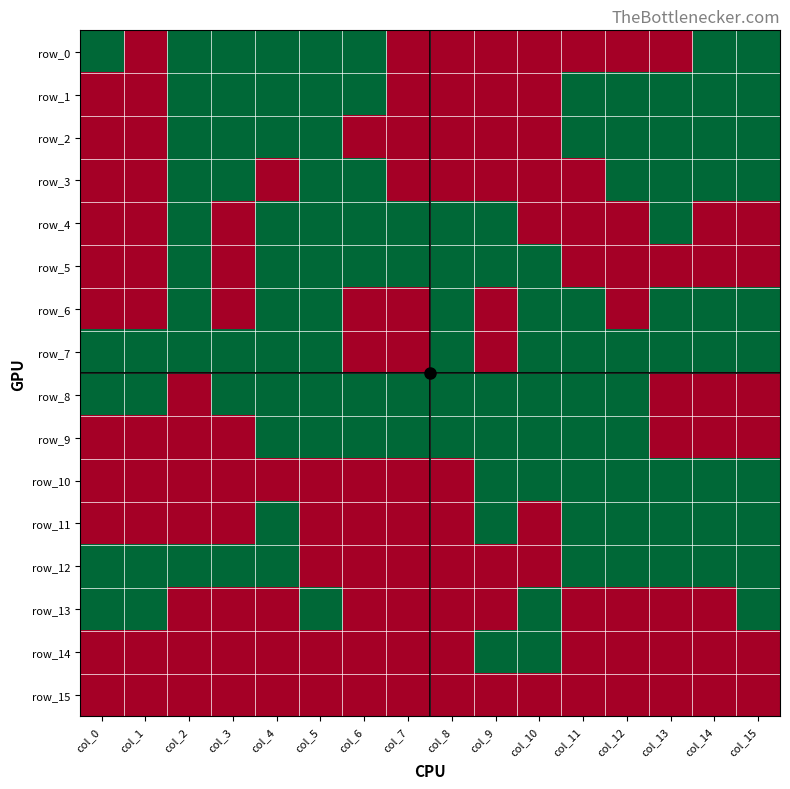

Reading right to left, extract all data points from this chart.

row_0: col_15=1	col_14=1	col_13=0	col_12=0	col_11=0	col_10=0	col_9=0	col_8=0	col_7=0	col_6=1	col_5=1	col_4=1	col_3=1	col_2=1	col_1=0	col_0=1
row_1: col_15=1	col_14=1	col_13=1	col_12=1	col_11=1	col_10=0	col_9=0	col_8=0	col_7=0	col_6=1	col_5=1	col_4=1	col_3=1	col_2=1	col_1=0	col_0=0
row_2: col_15=1	col_14=1	col_13=1	col_12=1	col_11=1	col_10=0	col_9=0	col_8=0	col_7=0	col_6=0	col_5=1	col_4=1	col_3=1	col_2=1	col_1=0	col_0=0
row_3: col_15=1	col_14=1	col_13=1	col_12=1	col_11=0	col_10=0	col_9=0	col_8=0	col_7=0	col_6=1	col_5=1	col_4=0	col_3=1	col_2=1	col_1=0	col_0=0
row_4: col_15=0	col_14=0	col_13=1	col_12=0	col_11=0	col_10=0	col_9=1	col_8=1	col_7=1	col_6=1	col_5=1	col_4=1	col_3=0	col_2=1	col_1=0	col_0=0
row_5: col_15=0	col_14=0	col_13=0	col_12=0	col_11=0	col_10=1	col_9=1	col_8=1	col_7=1	col_6=1	col_5=1	col_4=1	col_3=0	col_2=1	col_1=0	col_0=0
row_6: col_15=1	col_14=1	col_13=1	col_12=0	col_11=1	col_10=1	col_9=0	col_8=1	col_7=0	col_6=0	col_5=1	col_4=1	col_3=0	col_2=1	col_1=0	col_0=0
row_7: col_15=1	col_14=1	col_13=1	col_12=1	col_11=1	col_10=1	col_9=0	col_8=1	col_7=0	col_6=0	col_5=1	col_4=1	col_3=1	col_2=1	col_1=1	col_0=1
row_8: col_15=0	col_14=0	col_13=0	col_12=1	col_11=1	col_10=1	col_9=1	col_8=1	col_7=1	col_6=1	col_5=1	col_4=1	col_3=1	col_2=0	col_1=1	col_0=1
row_9: col_15=0	col_14=0	col_13=0	col_12=1	col_11=1	col_10=1	col_9=1	col_8=1	col_7=1	col_6=1	col_5=1	col_4=1	col_3=0	col_2=0	col_1=0	col_0=0
row_10: col_15=1	col_14=1	col_13=1	col_12=1	col_11=1	col_10=1	col_9=1	col_8=0	col_7=0	col_6=0	col_5=0	col_4=0	col_3=0	col_2=0	col_1=0	col_0=0
row_11: col_15=1	col_14=1	col_13=1	col_12=1	col_11=1	col_10=0	col_9=1	col_8=0	col_7=0	col_6=0	col_5=0	col_4=1	col_3=0	col_2=0	col_1=0	col_0=0
row_12: col_15=1	col_14=1	col_13=1	col_12=1	col_11=1	col_10=0	col_9=0	col_8=0	col_7=0	col_6=0	col_5=0	col_4=1	col_3=1	col_2=1	col_1=1	col_0=1
row_13: col_15=1	col_14=0	col_13=0	col_12=0	col_11=0	col_10=1	col_9=0	col_8=0	col_7=0	col_6=0	col_5=1	col_4=0	col_3=0	col_2=0	col_1=1	col_0=1
row_14: col_15=0	col_14=0	col_13=0	col_12=0	col_11=0	col_10=1	col_9=1	col_8=0	col_7=0	col_6=0	col_5=0	col_4=0	col_3=0	col_2=0	col_1=0	col_0=0
row_15: col_15=0	col_14=0	col_13=0	col_12=0	col_11=0	col_10=0	col_9=0	col_8=0	col_7=0	col_6=0	col_5=0	col_4=0	col_3=0	col_2=0	col_1=0	col_0=0